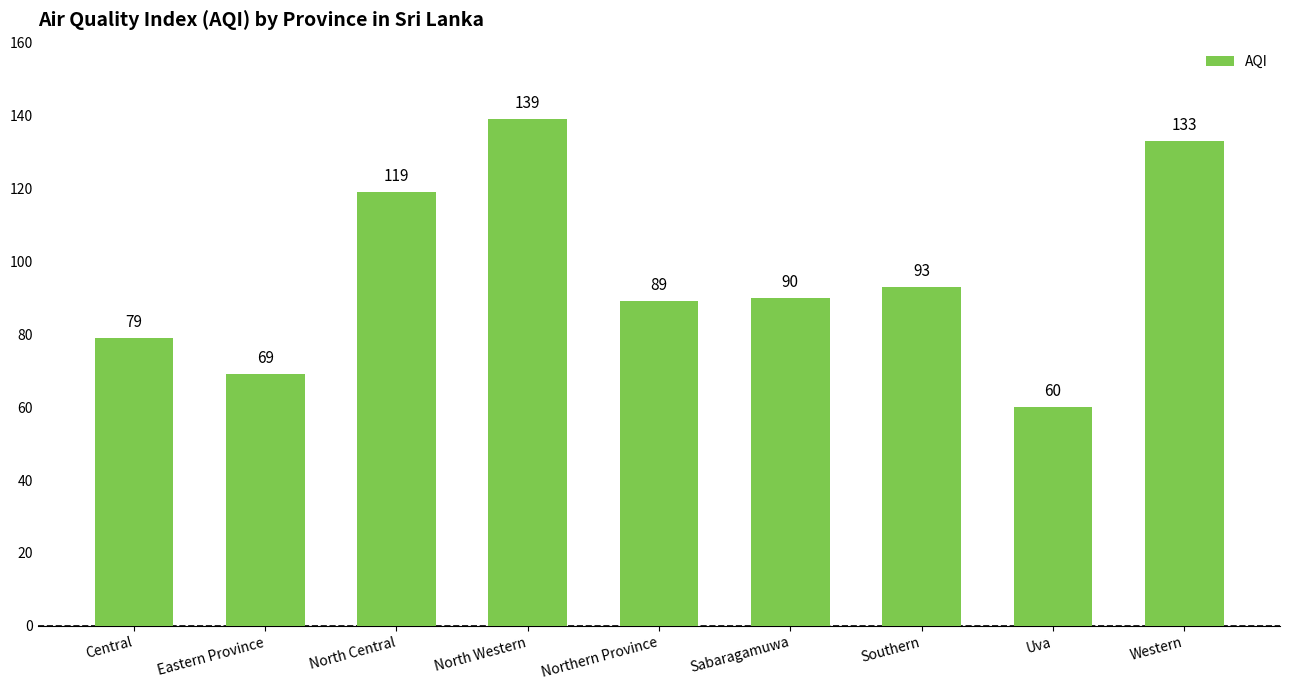

Rank the categories by value from lowest to highest.

Uva, Eastern Province, Central, Northern Province, Sabaragamuwa, Southern, North Central, Western, North Western